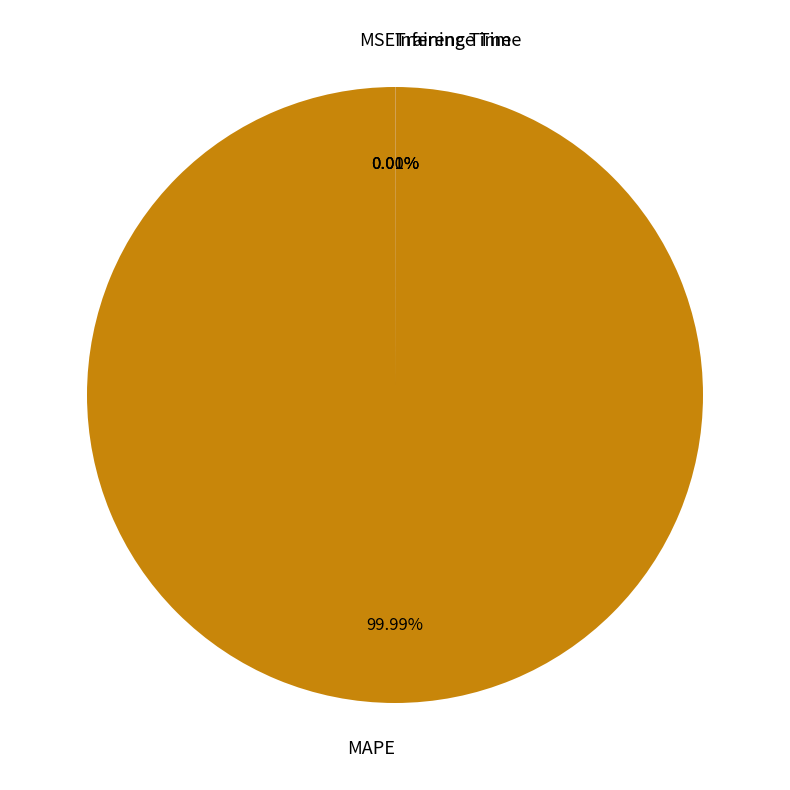

Which category has the biggest portion of the pie?

MAPE